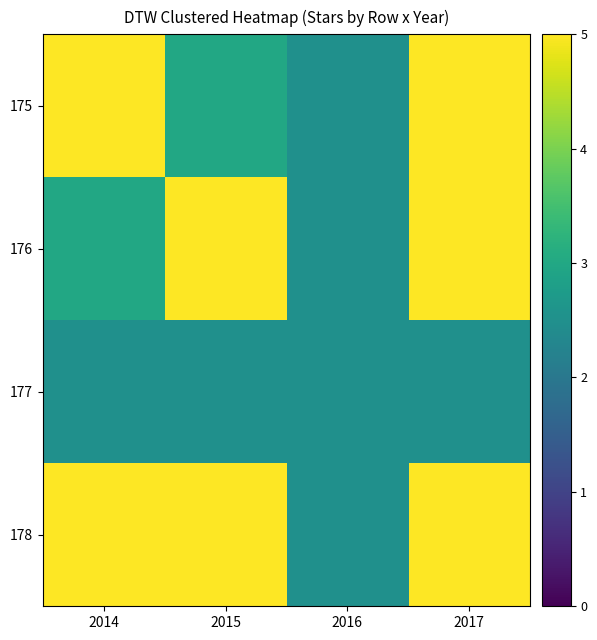

How many categories are shown in the chart?

4